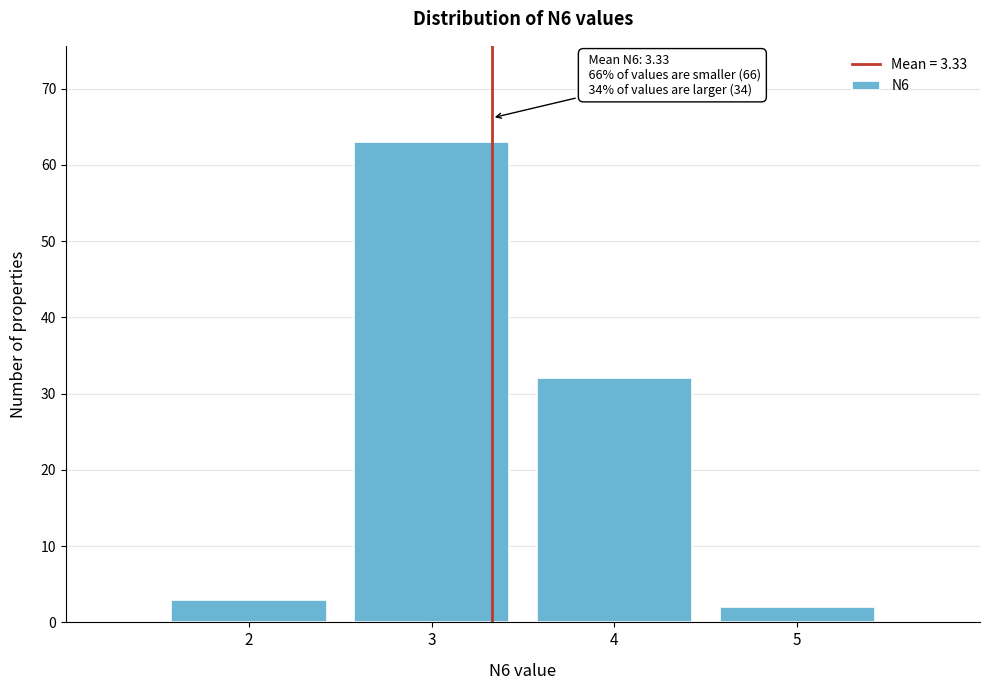

Over which range of the x-axis is the bar tallest?

2.5 to 3.5